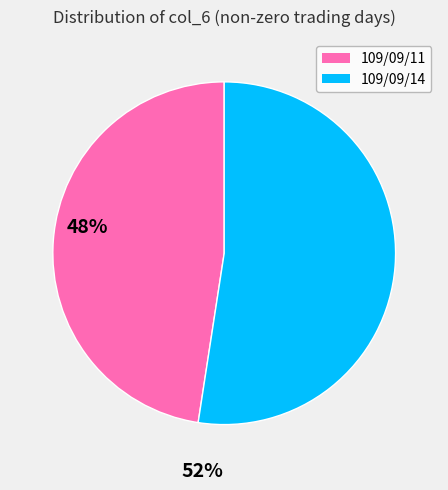

Rank the categories by value from lowest to highest.

109/09/11, 109/09/14